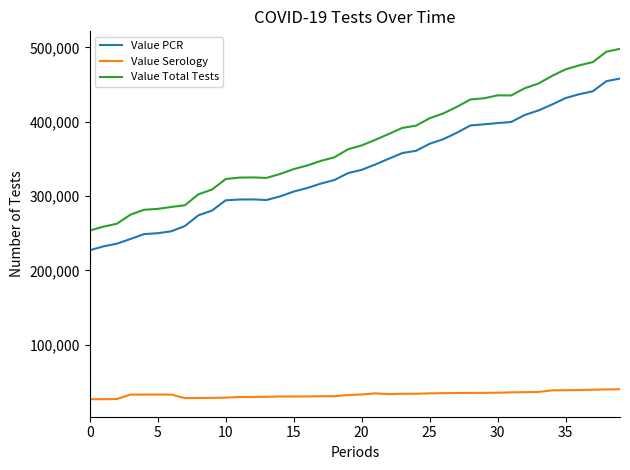

Rank the series by their maximum value, from highest to lowest.

Value Total Tests, Value PCR, Value Serology